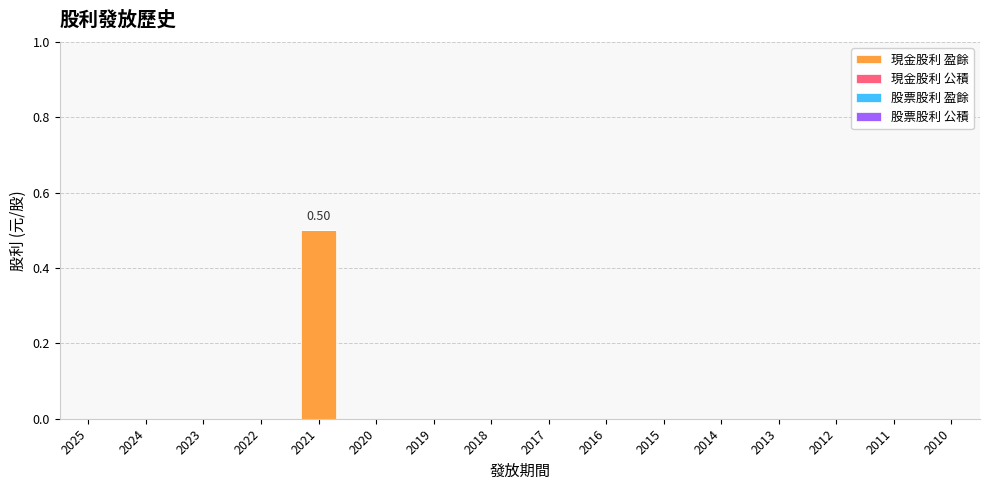

Are the bars horizontal?

No